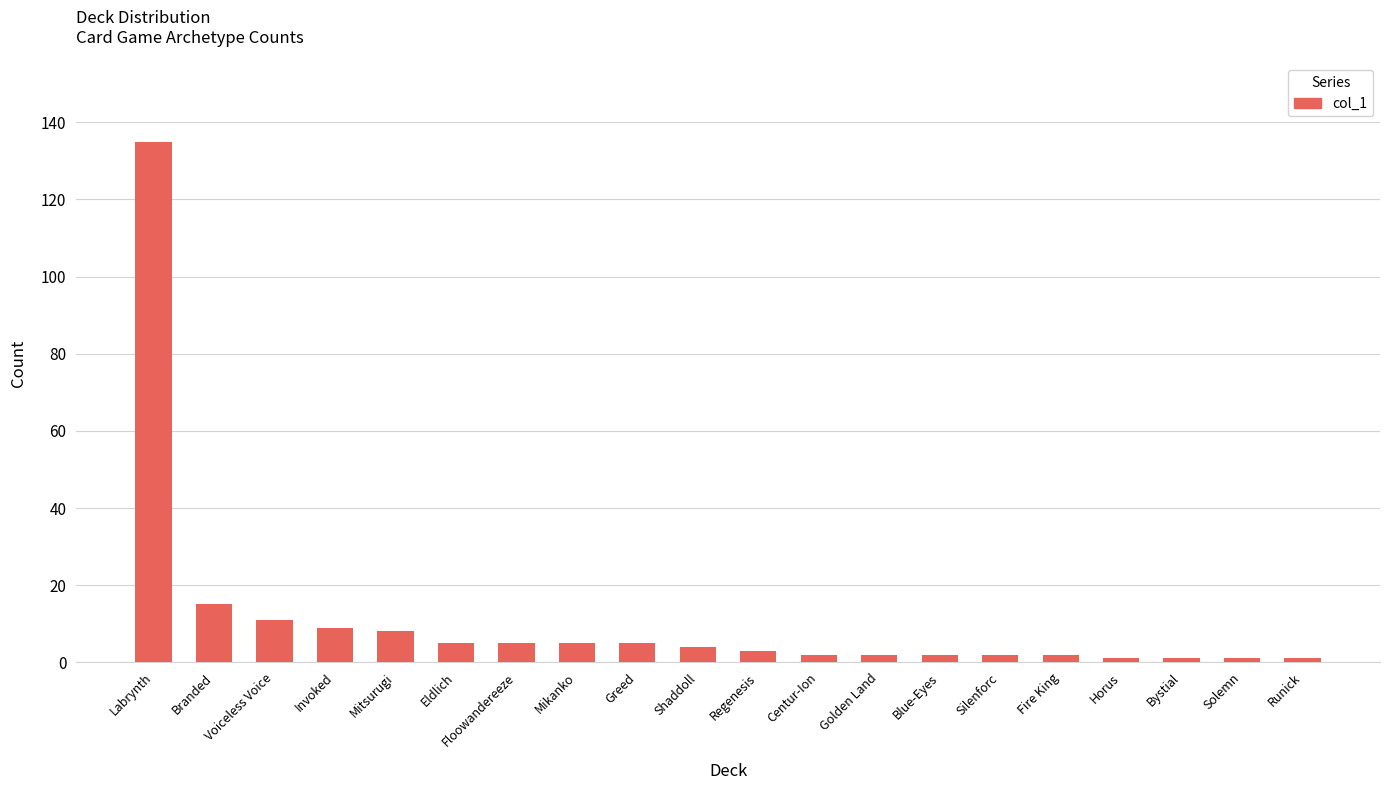

Reading left to right, transcribe all the data shown in this chart.

135	15	11	9	8	5	5	5	5	4	3	2	2	2	2	2	1	1	1	1